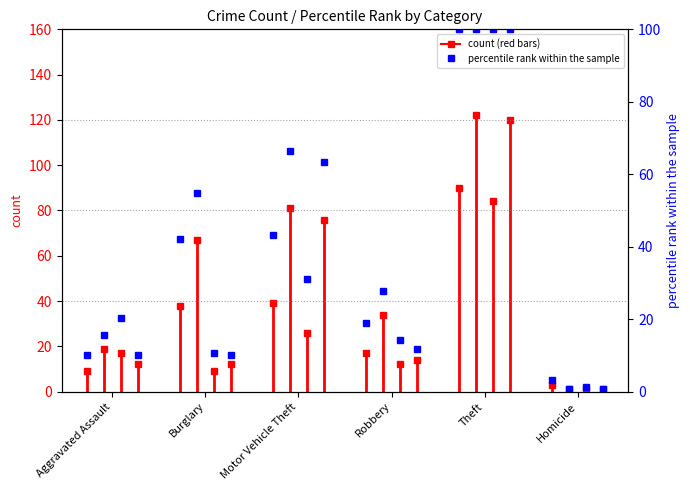

What is the label of the 2nd point from the left?

Burglary